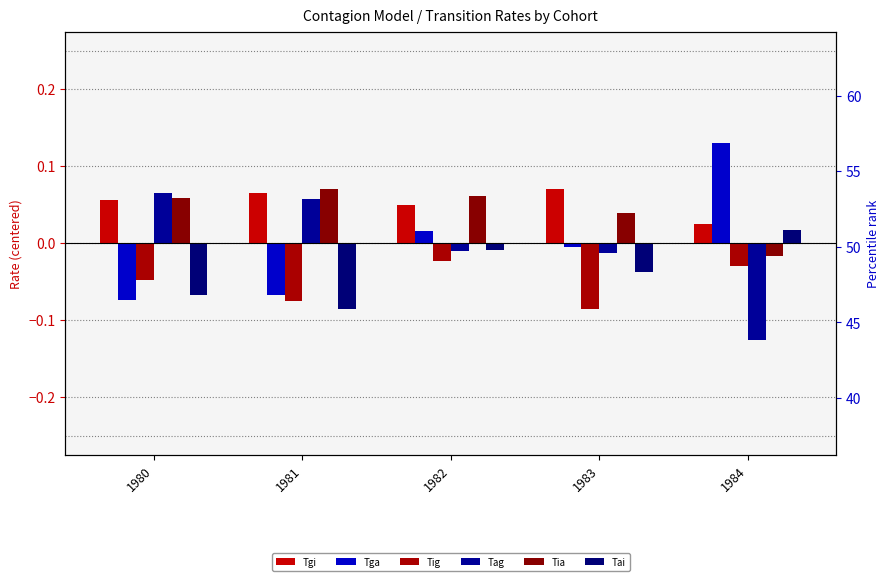

The value of Tia at 1981 is 0.1. True or false?

False